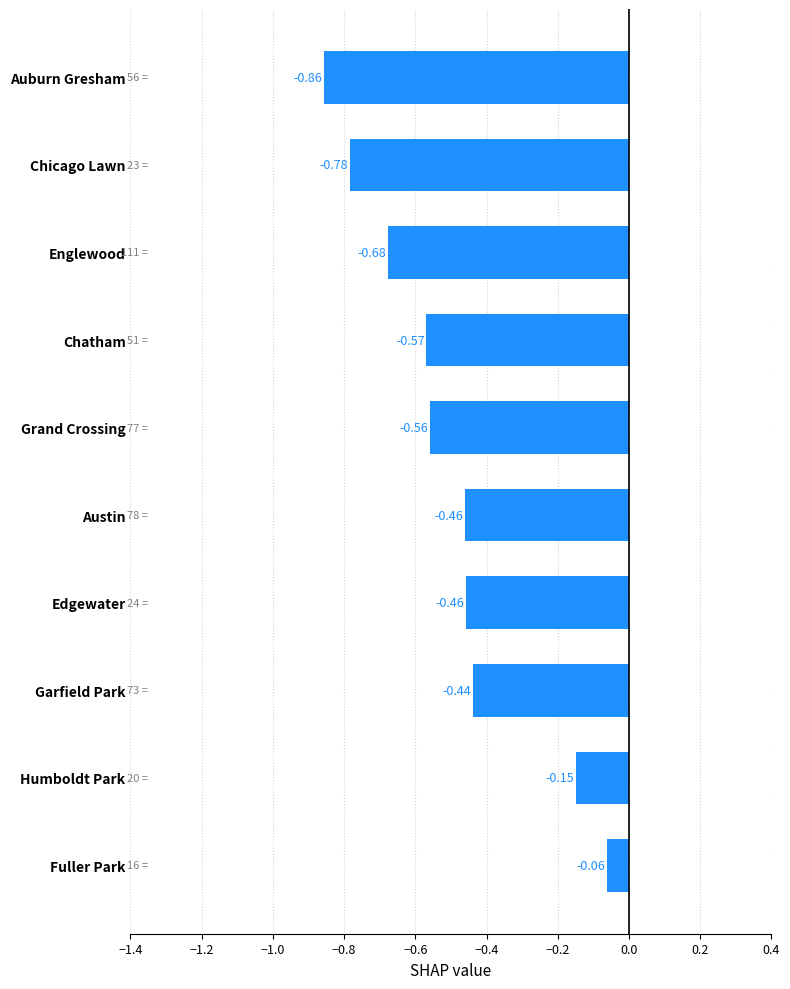

What is the change in value from Humboldt Park to Garfield Park?

-0.3